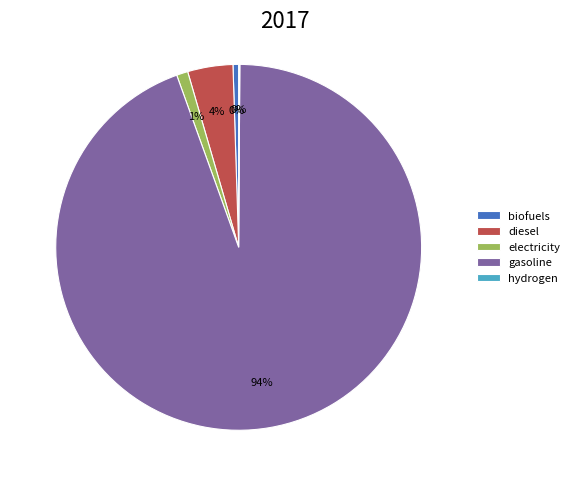

Is it true that biofuels is 0% of the pie?

True